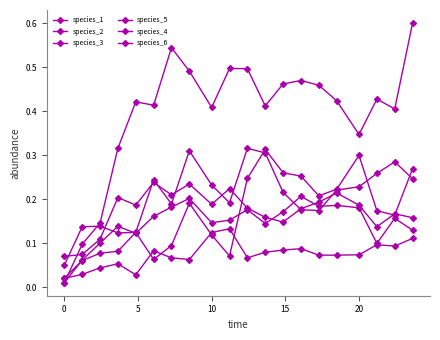

How many data points does each series have?

20